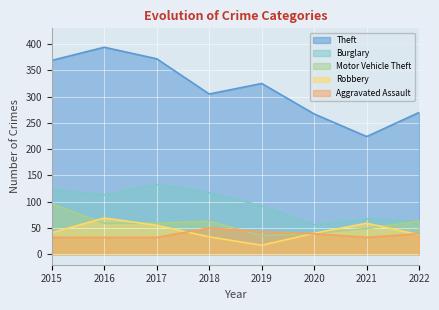

The Theft series shows 82 at 2021. True or false?

False